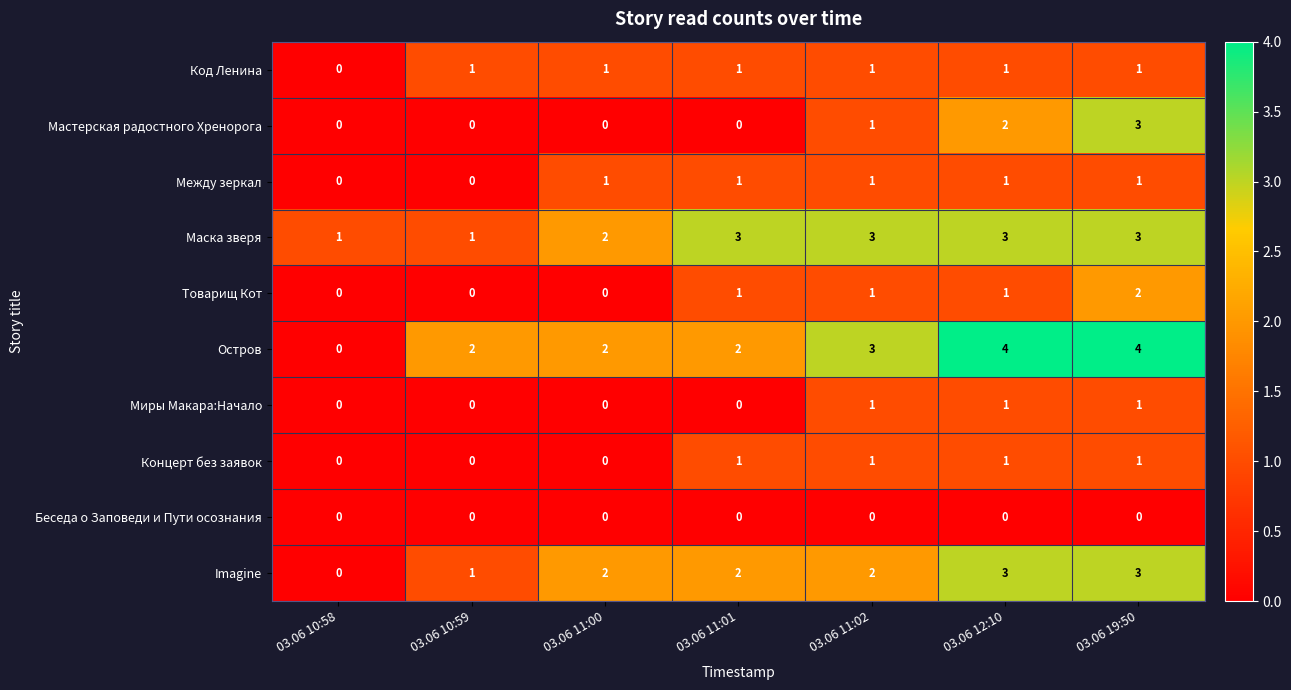

What is the sum of all Imagine values?

13